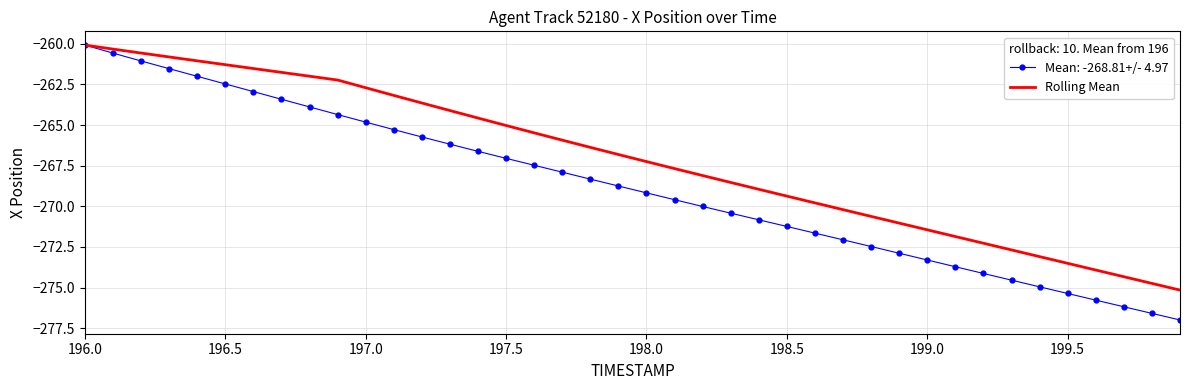

Which series has the widest spread of values?

Mean: -268.81+/- 4.97